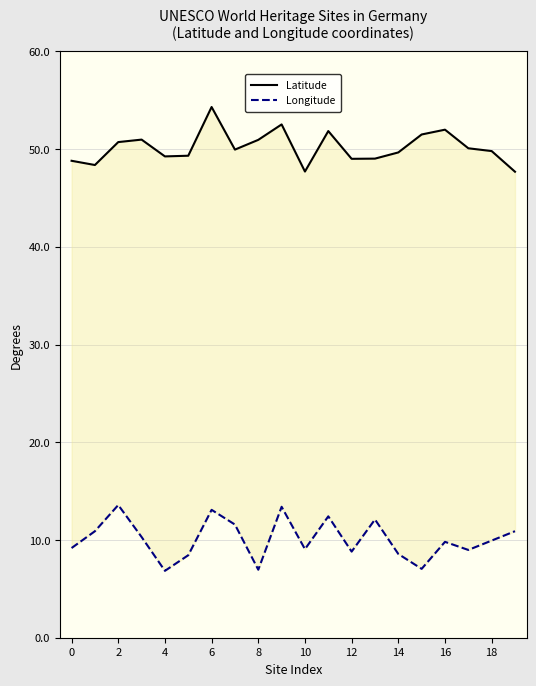

Between 19 and 6, which is larger?

6